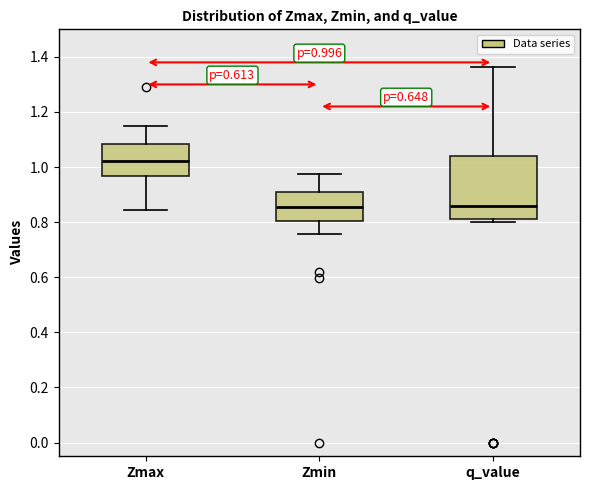

Comparing the boxes themselves (not the whiskers), which one is the tallest?

q_value